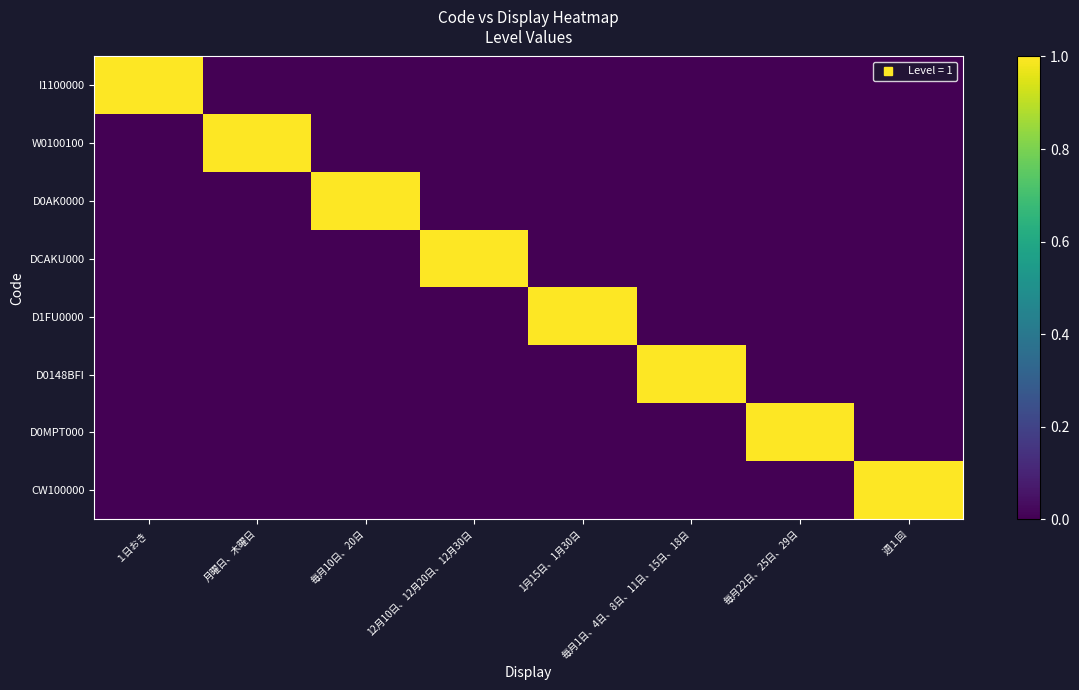

Which series has the widest spread of values?

I1100000